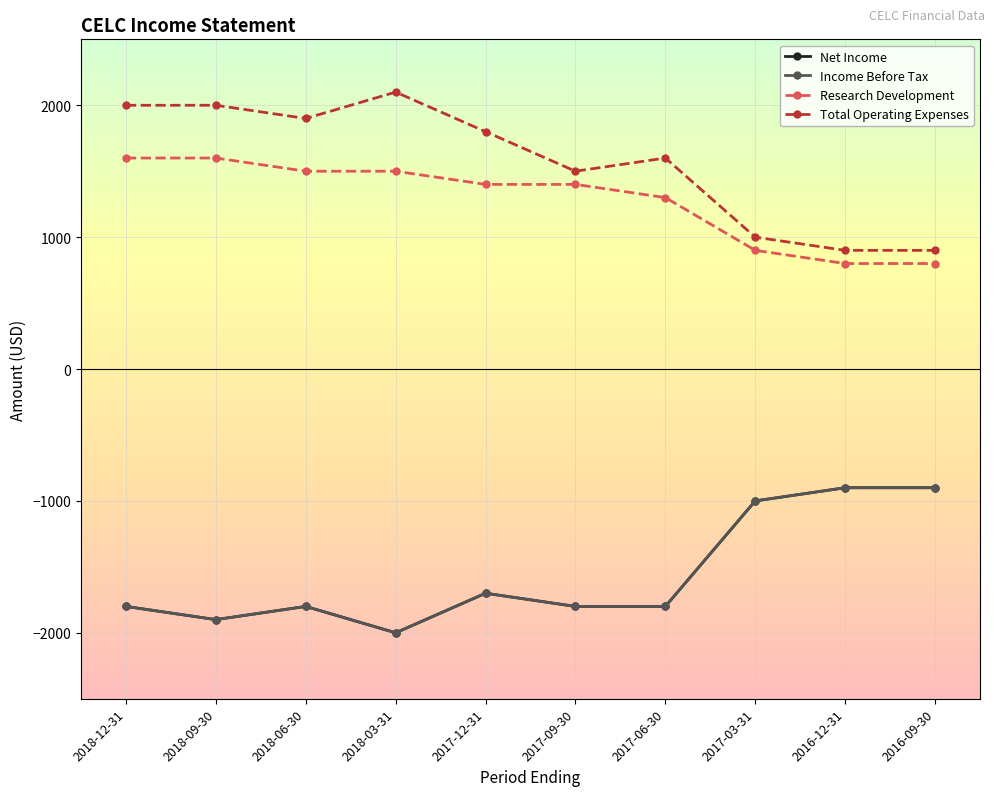

Is this an area chart (filled region under the line)?

No